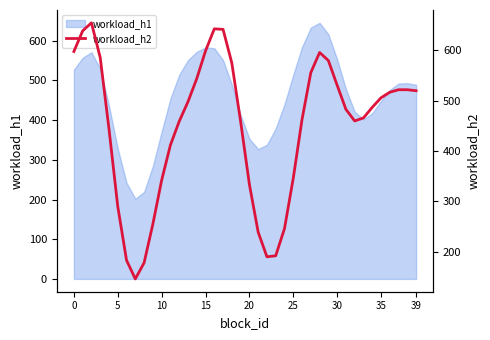

Does the chart have visible grid lines?

No